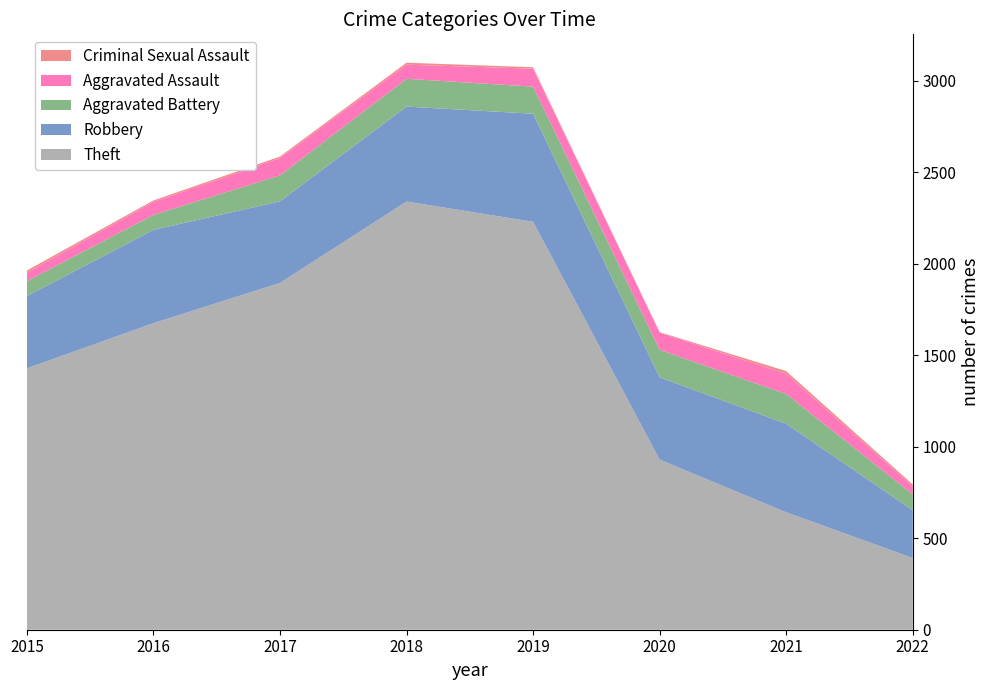

Reading left to right, list all the values displayed in this chart.

Theft: 1429	1676	1896	2341	2230	930	642	392
Robbery: 395	510	446	519	591	450	484	261
Aggravated Battery: 82	82	142	152	148	150	163	87
Aggravated Assault: 46	71	95	77	98	94	110	44
Criminal Sexual Assault: 12	8	8	11	8	3	15	10